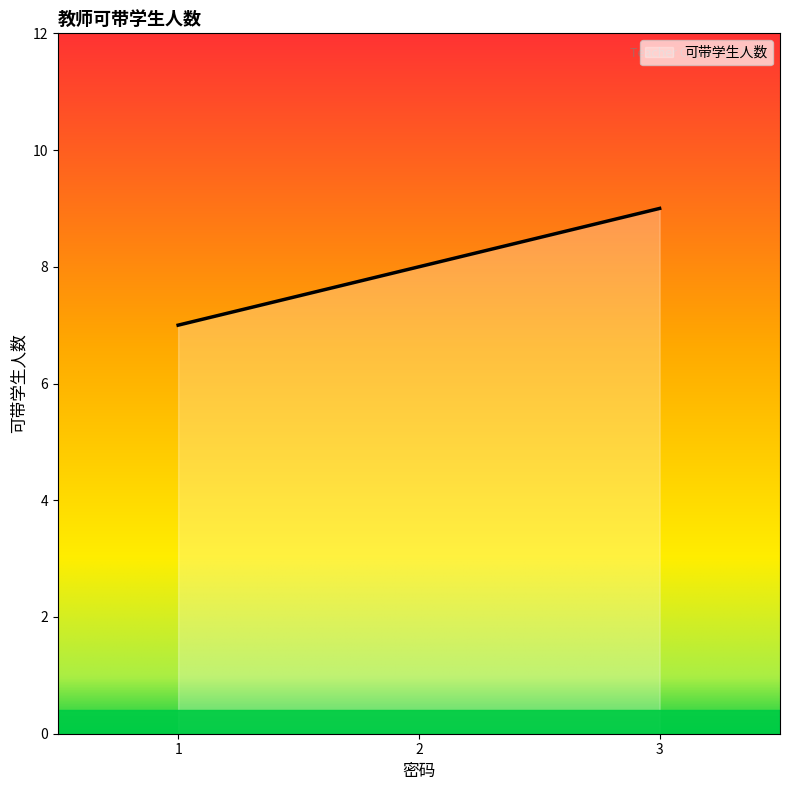

Between 1 and 2, which is larger?

2